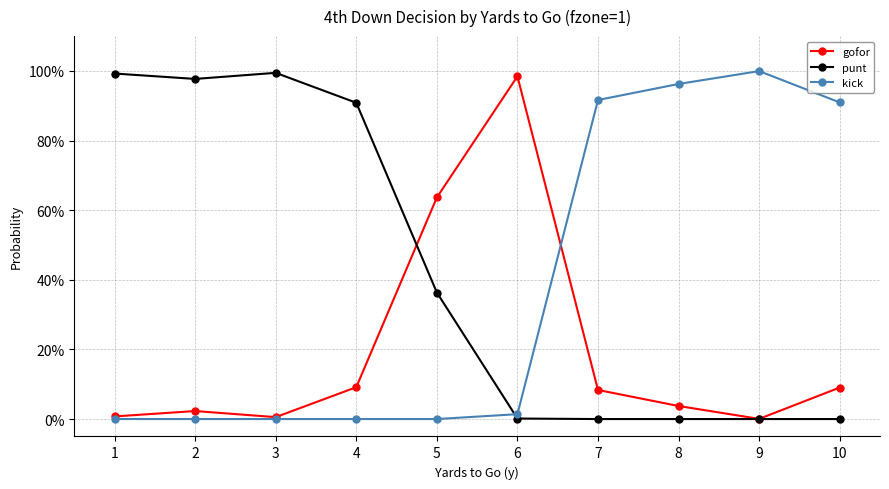

Between 1 and 10, which is larger?

10